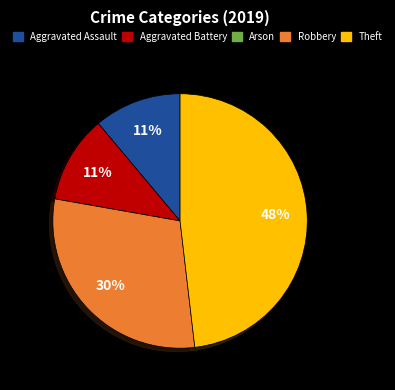

To the nearest percent, what is the average slice percentage?

20%